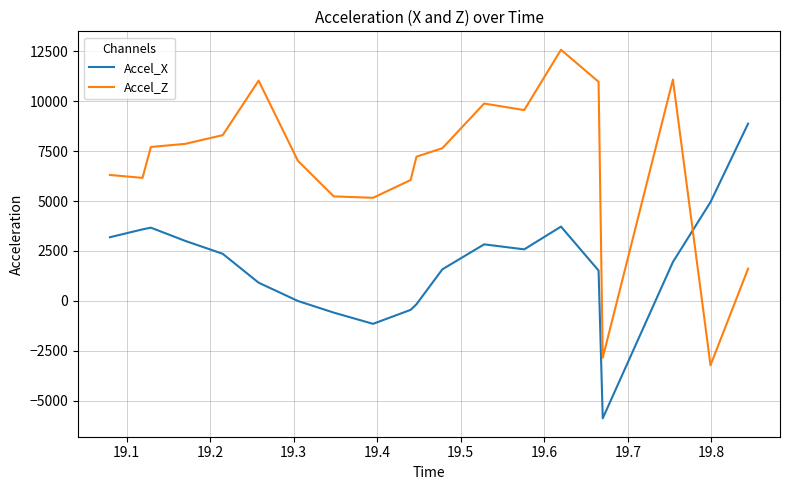

What is the difference between the maximum and minimum values in the Accel_Z series?

15809